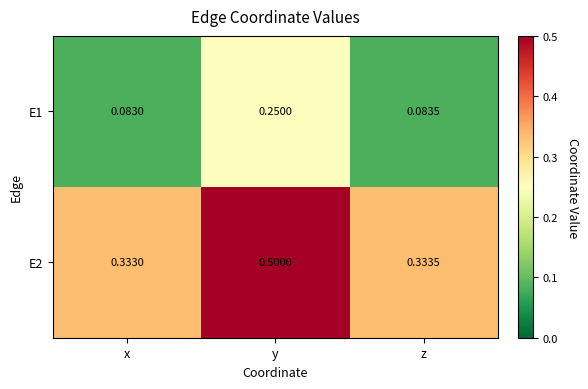

Which category has the lowest value across all series?

x